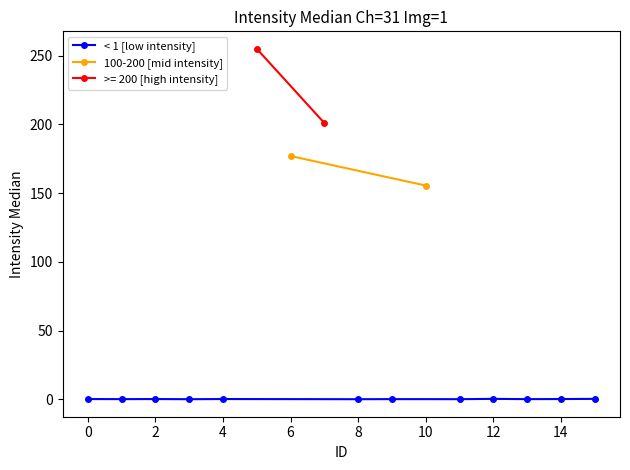

Rank the categories by 0.125 [sample A] value from lowest to highest.

3, 8, 11, 1, 9, 13, 0, 2, 4, 14, 12, 15, 10, 6, 7, 5